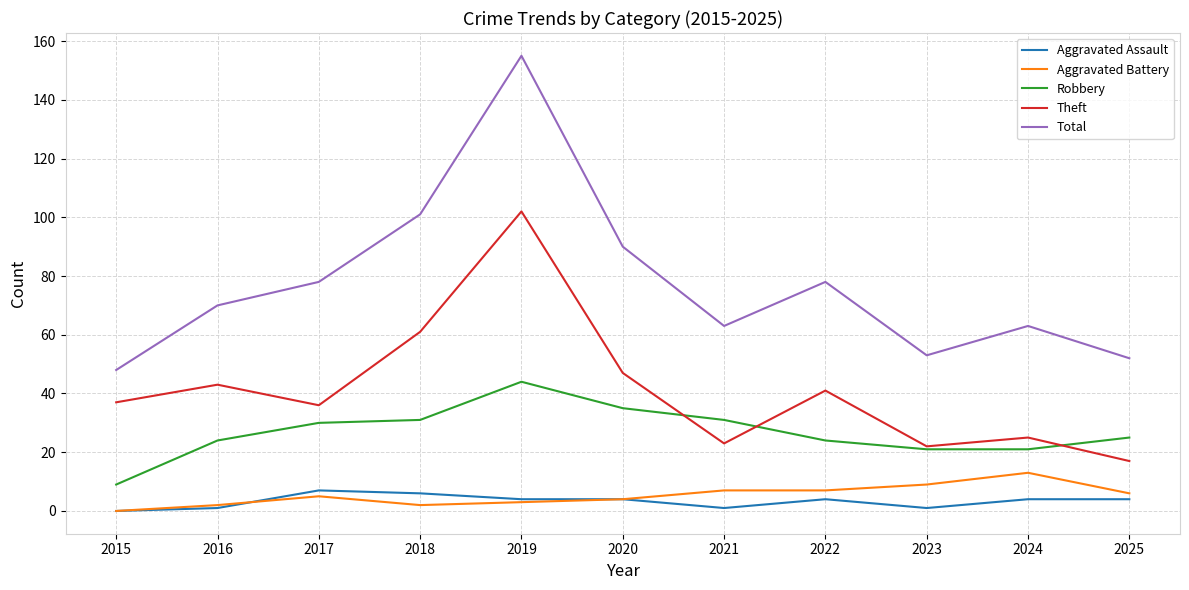

What is the highest value of the Total series?

155